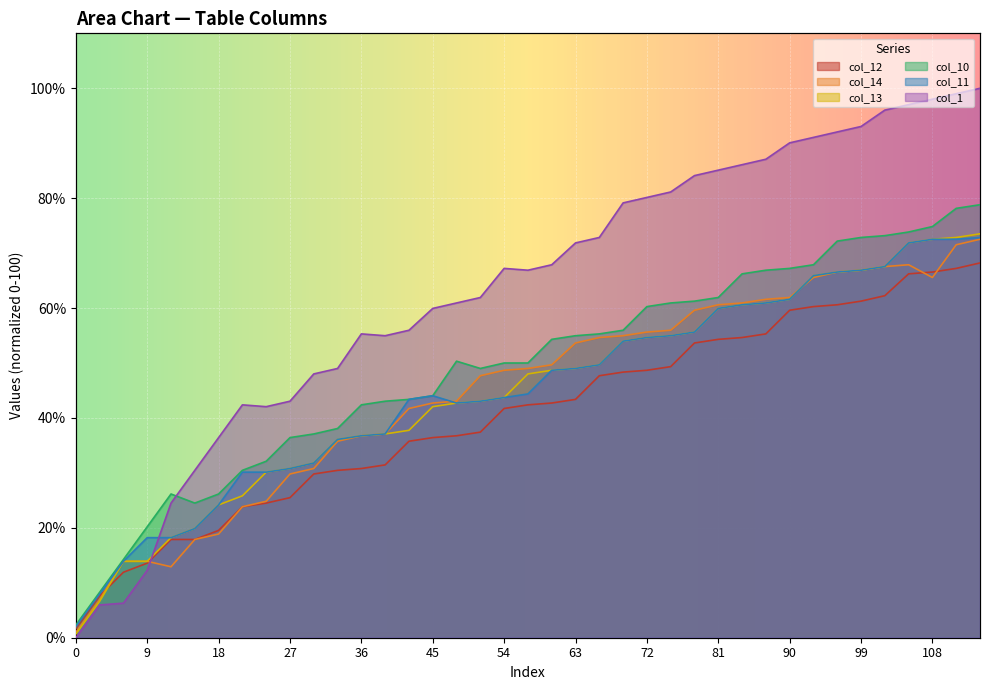

Reading left to right, list all the values displayed in this chart.

col_12: 1.7	7.6	11.9	13.6	17.9	17.9	19.5	23.8	24.5	25.5	29.8	30.5	30.8	31.5	35.8	36.4	36.8	37.4	41.7	42.4	42.7	43.4	47.7	48.3	48.7	49.3	53.6	54.3	54.6	55.3	59.6	60.3	60.6	61.3	62.3	66.2	66.6	67.2	68.2
col_14: 1.0	7.0	13.9	13.9	12.9	17.9	18.9	23.8	24.8	29.8	30.8	35.8	36.8	37.1	41.7	42.7	43.0	47.7	48.7	49.0	49.7	53.6	54.6	55.0	55.6	56.0	59.6	60.6	60.9	61.6	61.9	65.6	66.6	66.9	67.5	67.9	65.6	71.5	72.5
col_13: 0.7	6.6	13.9	13.9	18.2	19.9	24.2	25.8	30.1	30.8	31.8	36.1	36.8	37.1	37.7	42.1	42.7	43.0	43.7	48.0	48.7	49.0	49.7	54.0	54.6	55.0	55.6	59.9	60.6	60.9	61.6	65.9	66.6	66.9	67.5	71.9	72.5	72.8	73.5
col_10: 2.3	8.3	14.2	20.2	26.2	24.5	26.2	30.5	32.1	36.4	37.1	38.1	42.4	43.0	43.4	44.0	50.3	49.0	50.0	50.0	54.3	55.0	55.3	56.0	60.3	60.9	61.3	61.9	66.2	66.9	67.2	67.9	72.2	72.8	73.2	73.8	74.8	78.1	78.8
col_11: 2.0	7.9	13.9	18.2	18.2	19.9	24.2	30.1	30.1	30.8	31.8	36.1	36.8	37.1	43.4	44.0	42.7	43.0	43.7	44.4	48.7	49.0	49.7	54.0	54.6	55.0	55.6	59.9	60.6	60.9	61.6	65.9	66.6	66.9	67.5	71.9	72.5	72.5	72.8
col_1: 0.0	6.0	6.3	12.3	24.5	30.5	36.4	42.4	42.1	43.0	48.0	49.0	55.3	55.0	56.0	59.9	60.9	61.9	67.2	66.9	67.9	71.9	72.8	79.1	80.1	81.1	84.1	85.1	86.1	87.1	90.1	91.1	92.1	93.0	96.0	97.0	98.0	99.0	100.0